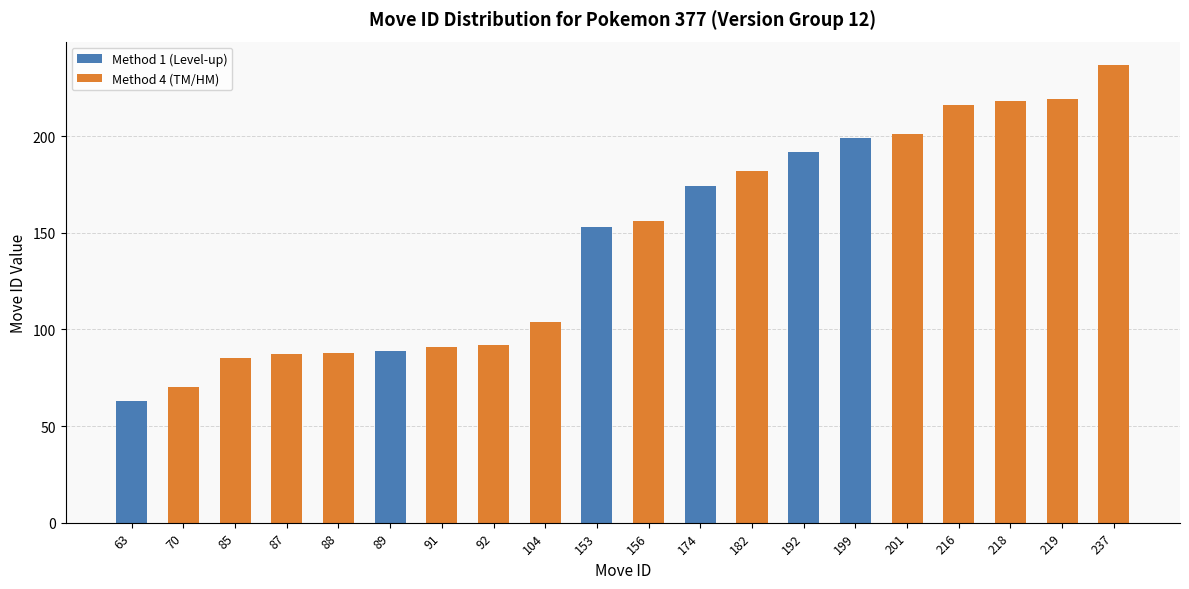

Which series changed the most between 104 and 218?

Method 4 (TM/HM)